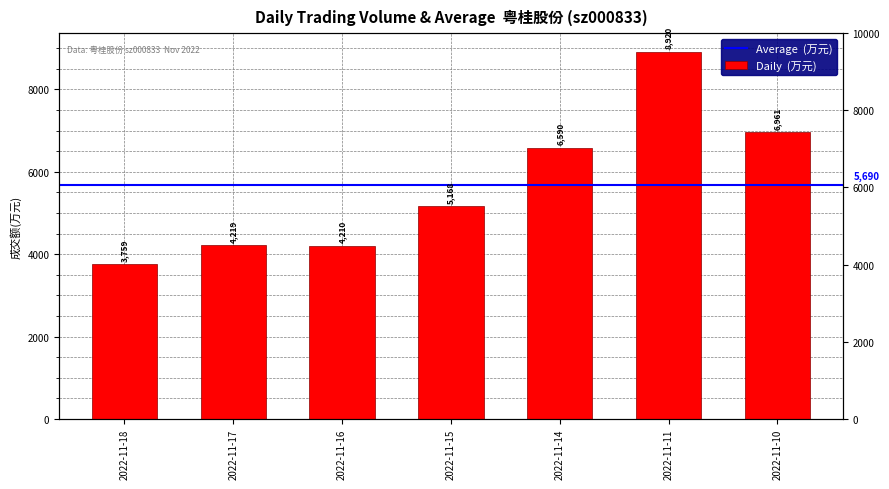

Reading left to right, list all the values displayed in this chart.

3759	4219	4210	5168	6590	8920	6961